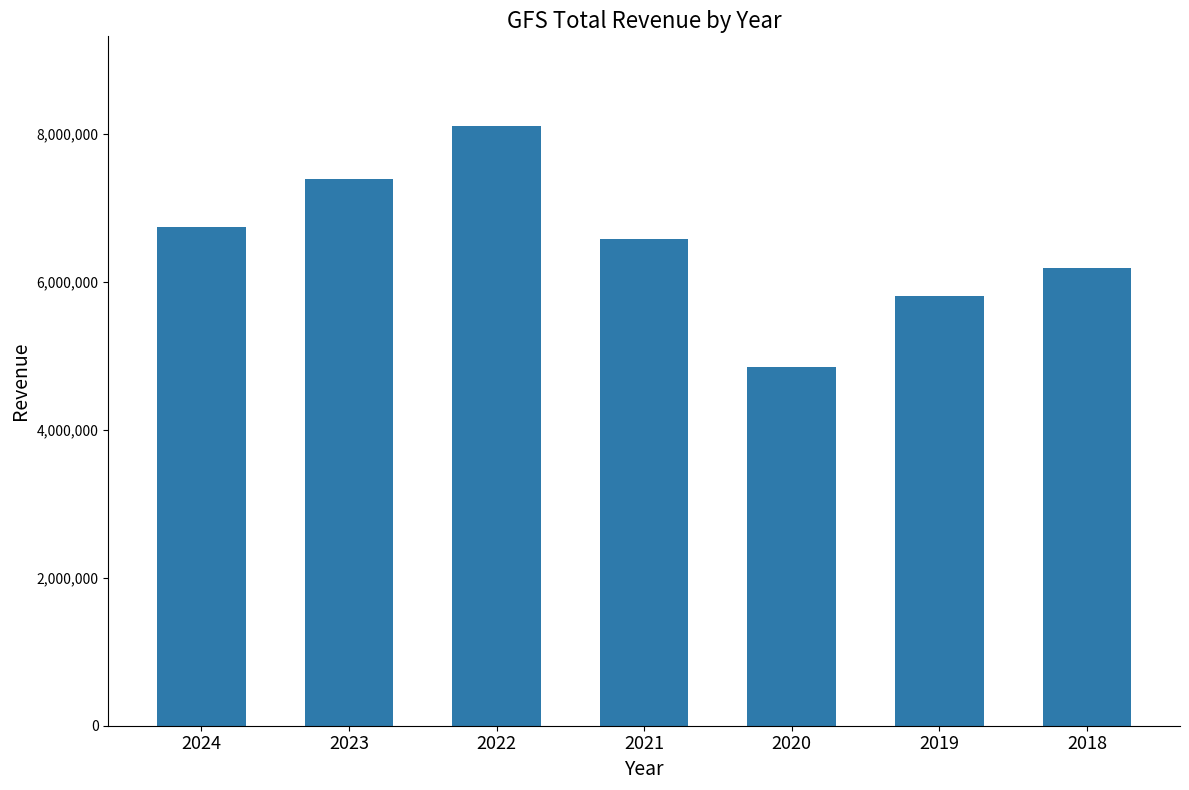

What is the change in value from 2022 to 2019?

-2295200